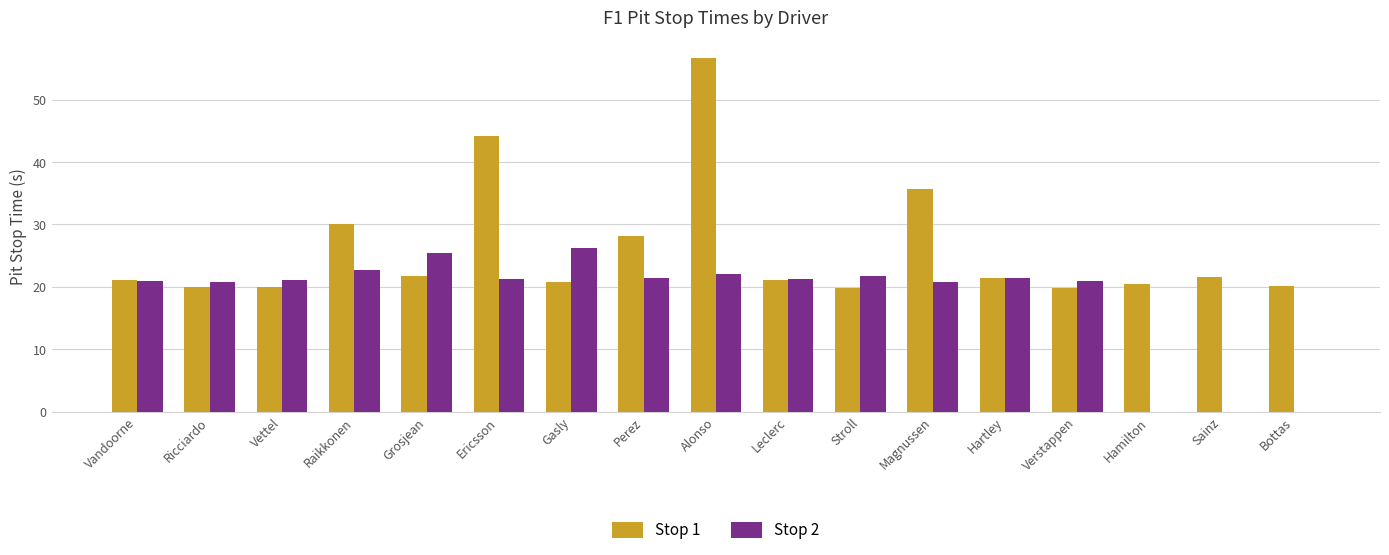

What is the maximum value for Stop 2?

26.2